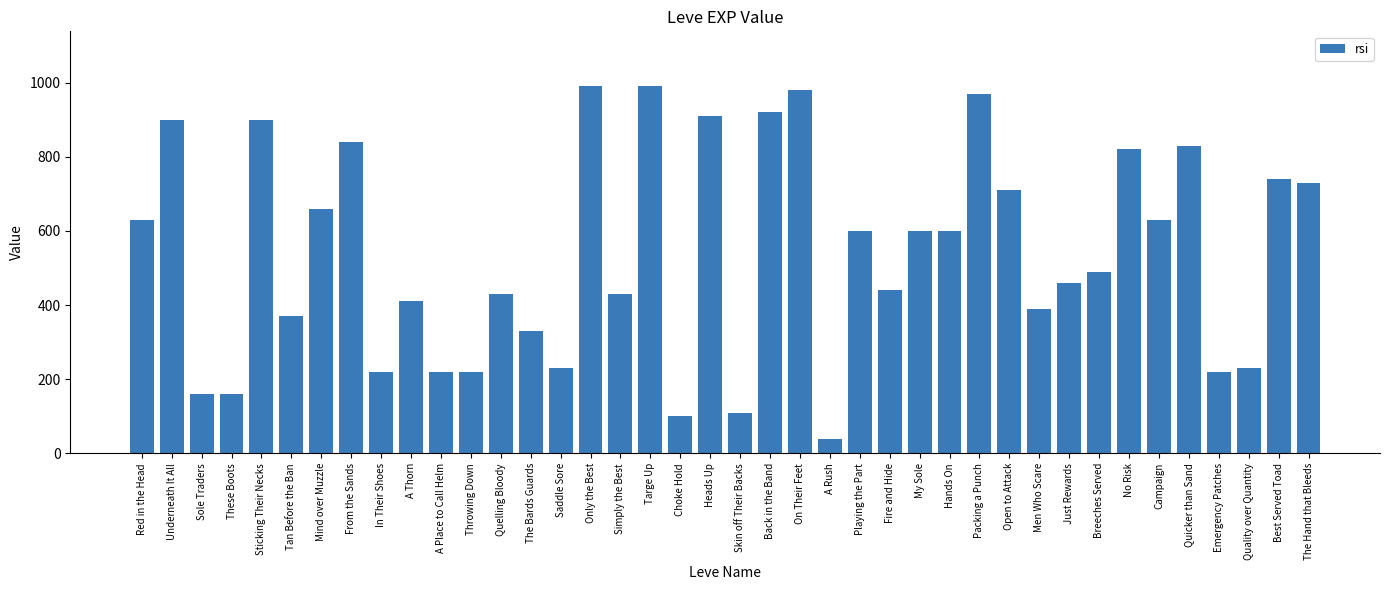

The value at Targe Up is 990. True or false?

True